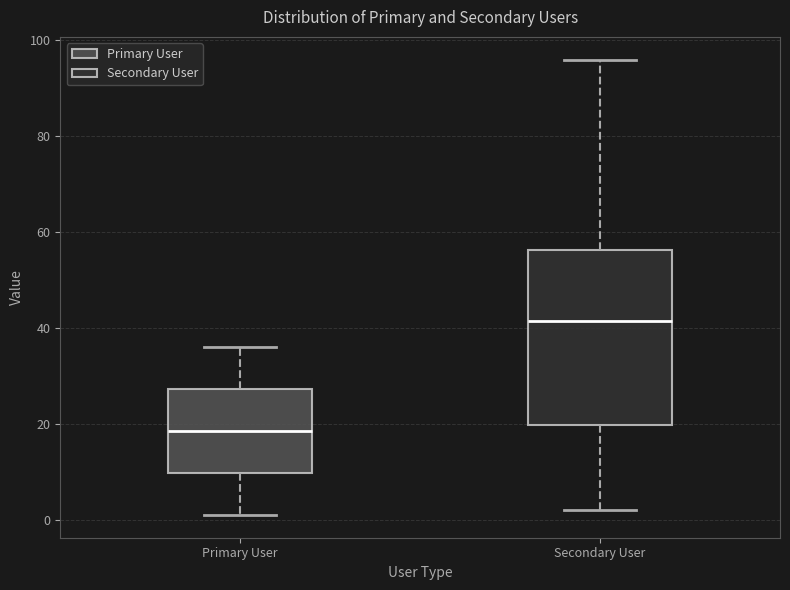

Which box is the tallest, from its lower edge to its upper edge?

Secondary User